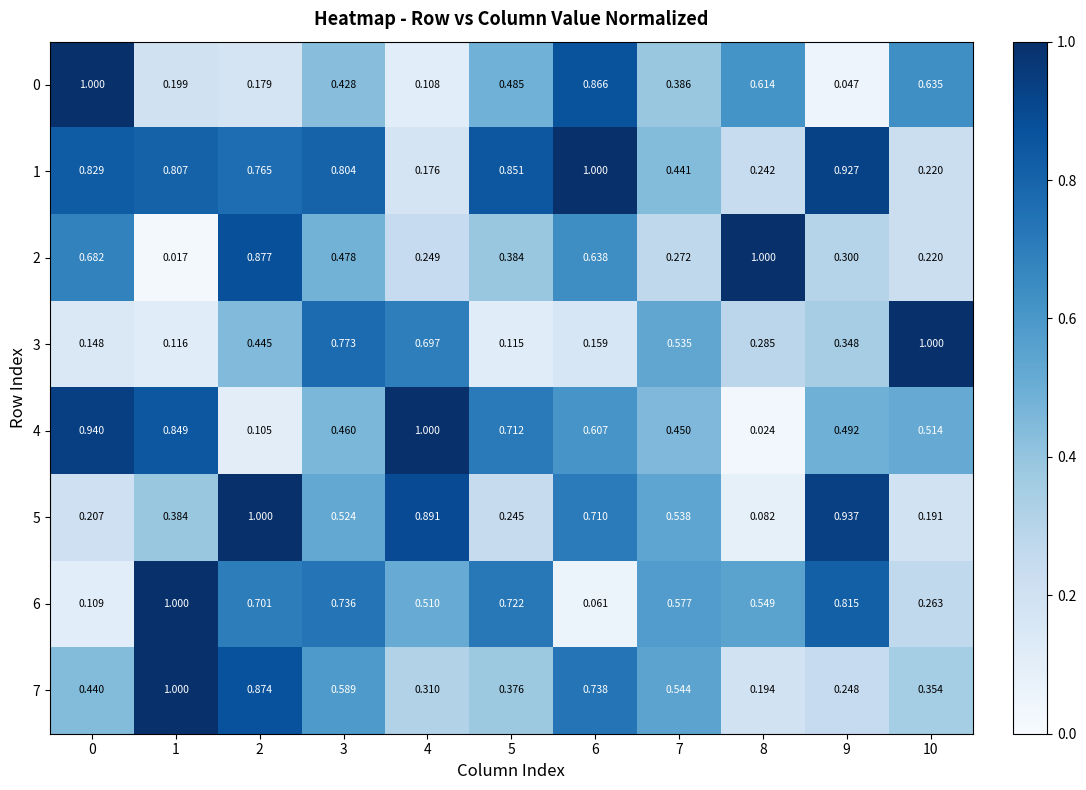

Is the value of 2 at 6 greater than the value of 6 at 8?

Yes